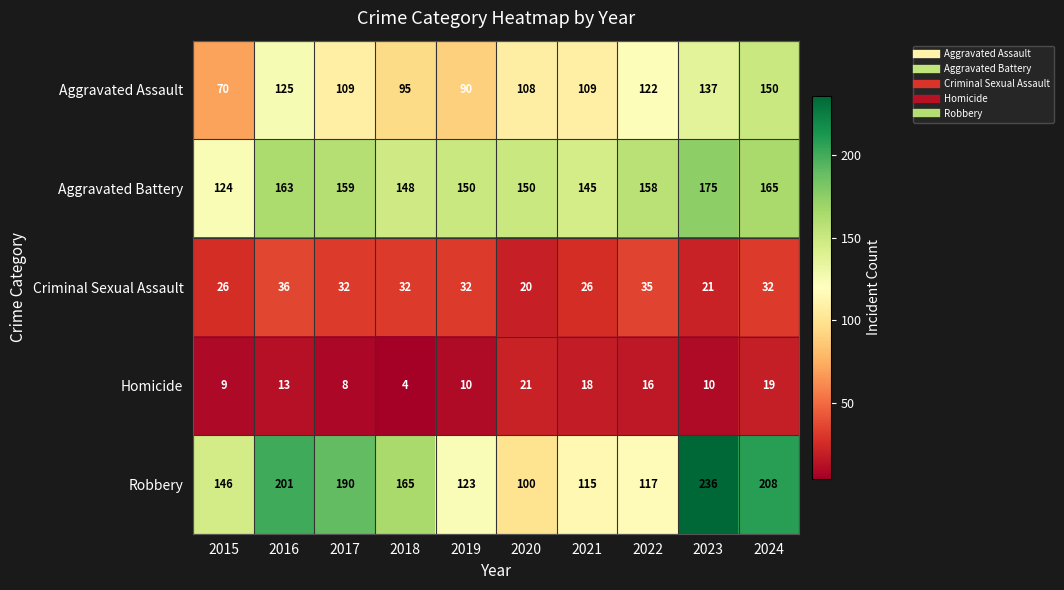

How many categories are shown in the chart?

10